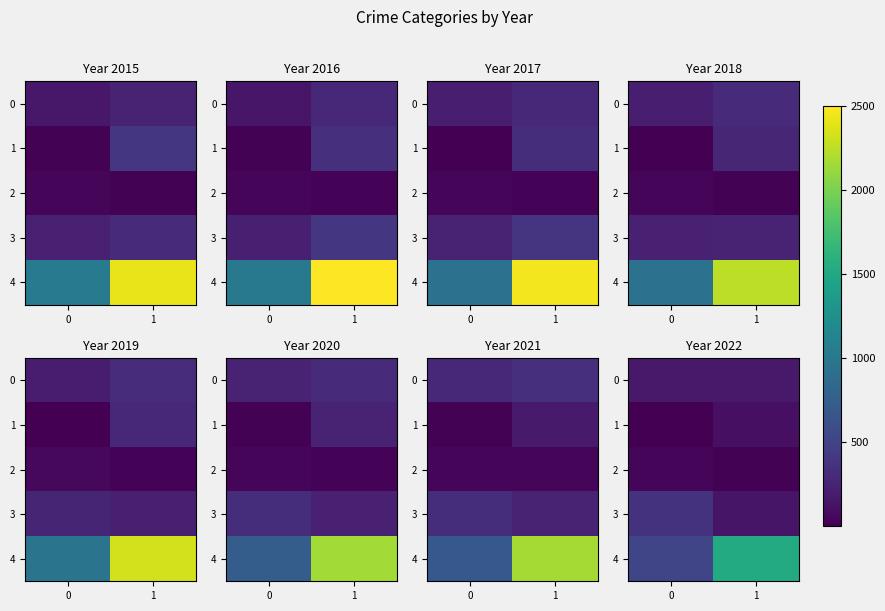

The 3 series shows 368 at 0. True or false?

True